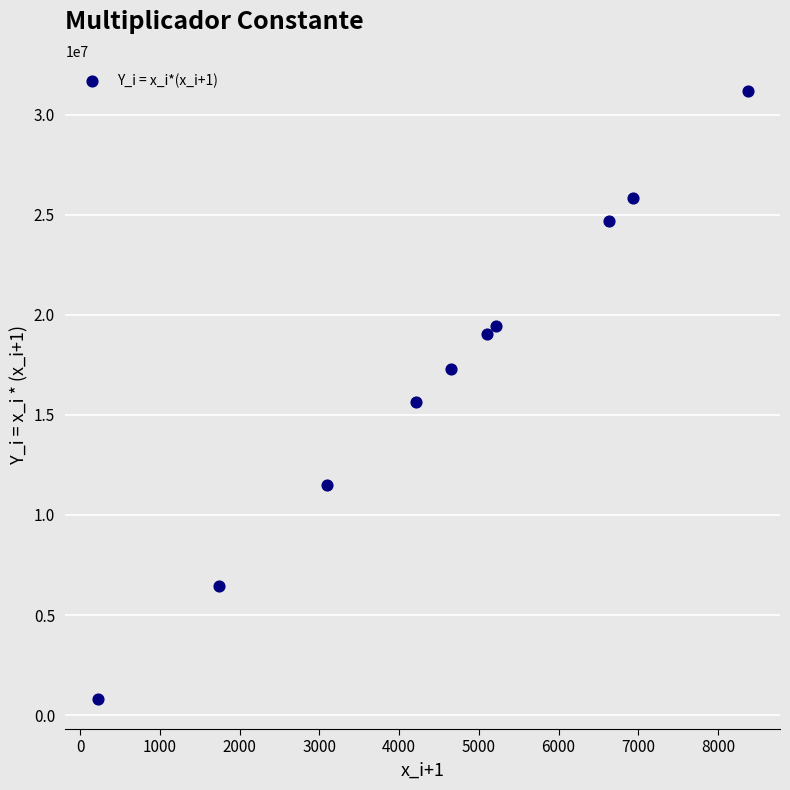

What Y value in the scatter plot is closest to 15998304?

15663144